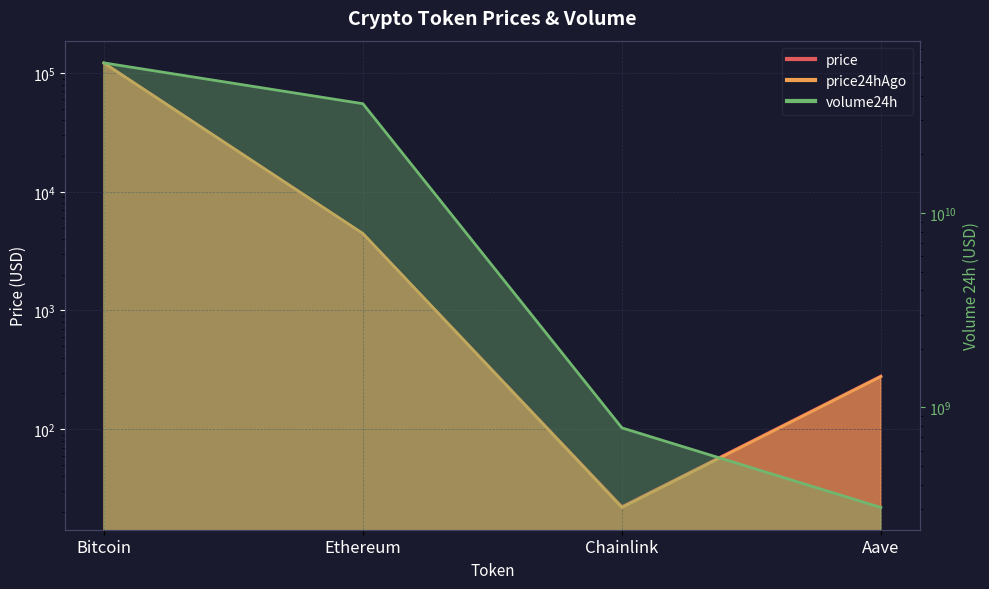

What is the sum of all volume24h values?

96746551049.0